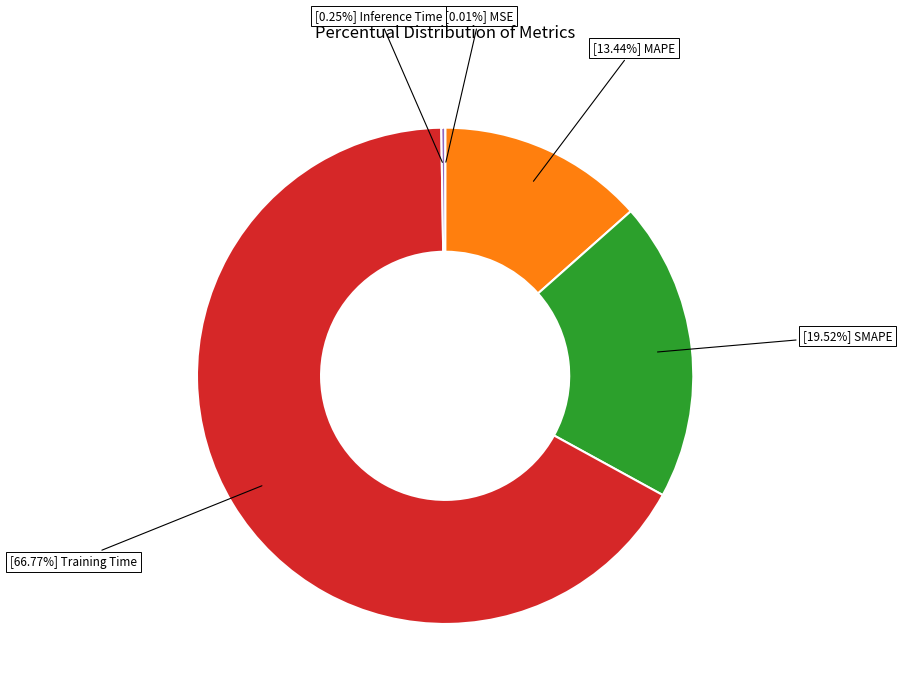

Is there any slice that represents more than half of the pie?

Yes